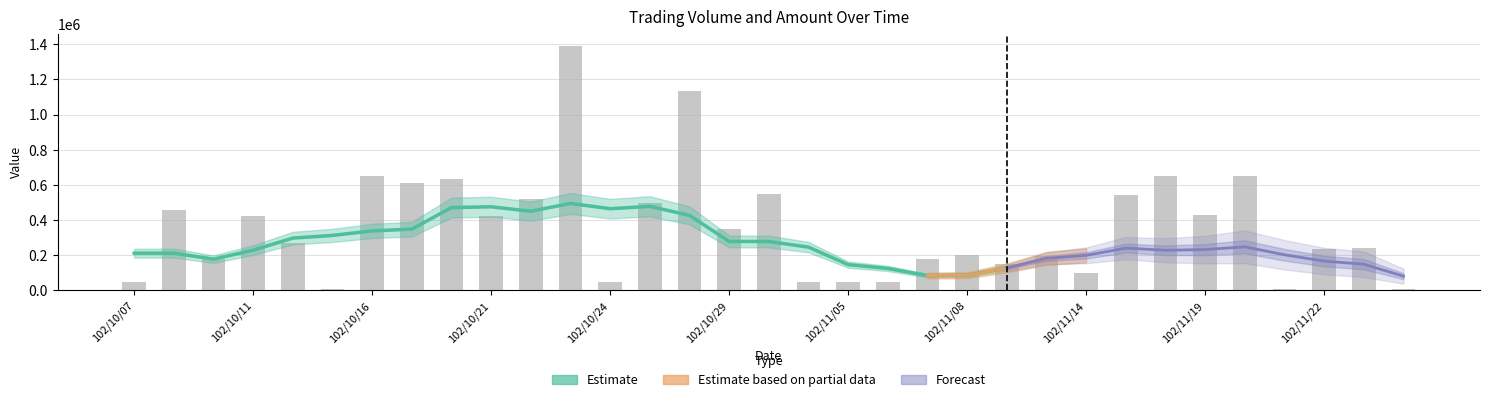

Which has a higher value, 102/10/18 or 102/11/06?

102/10/18